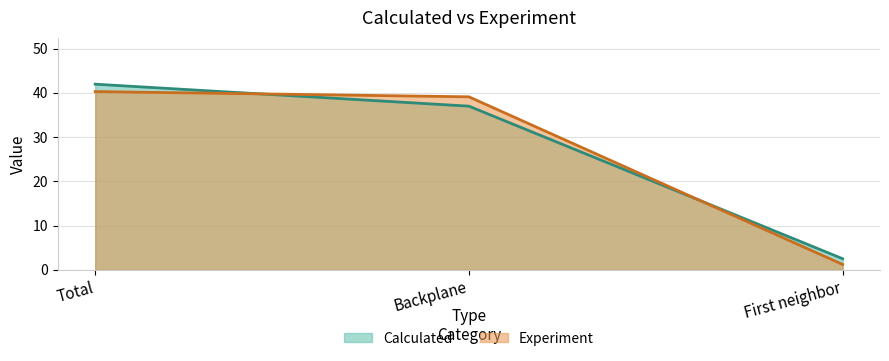

Where is Experiment nearest to the value 20?

First neighbor